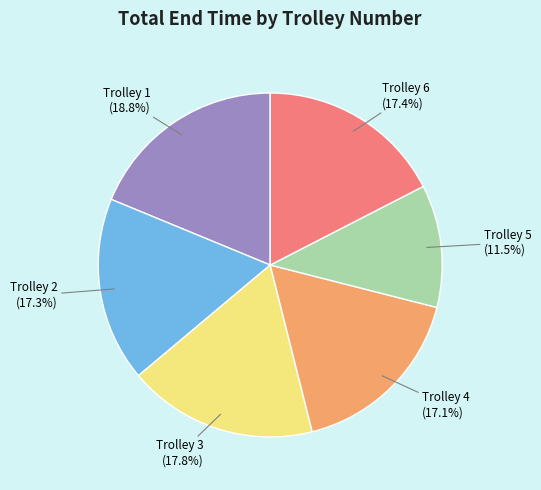

To the nearest percent, what is the average slice percentage?

17%